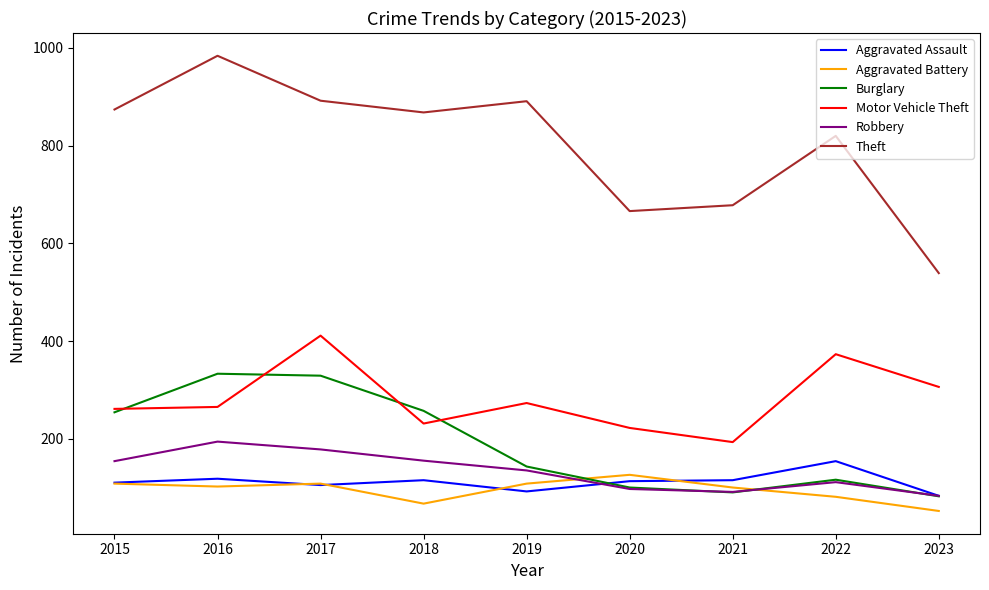

True or false: Aggravated Battery and Burglary cross at least once.

True